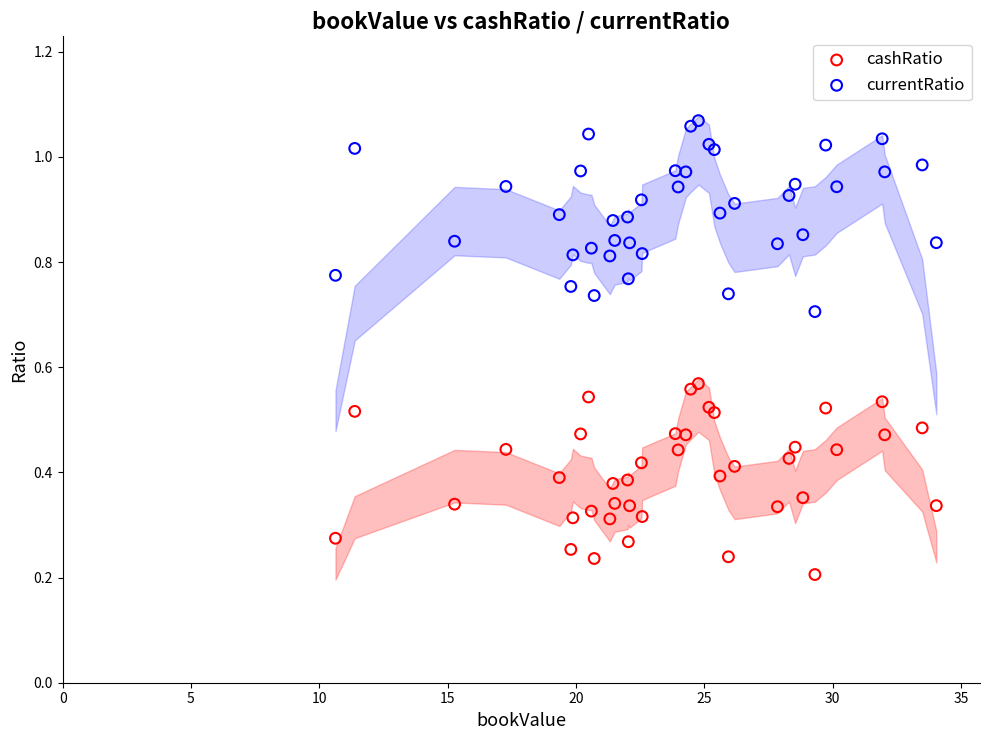

What is the X range (max minus min) for the scatter plot?

23.4